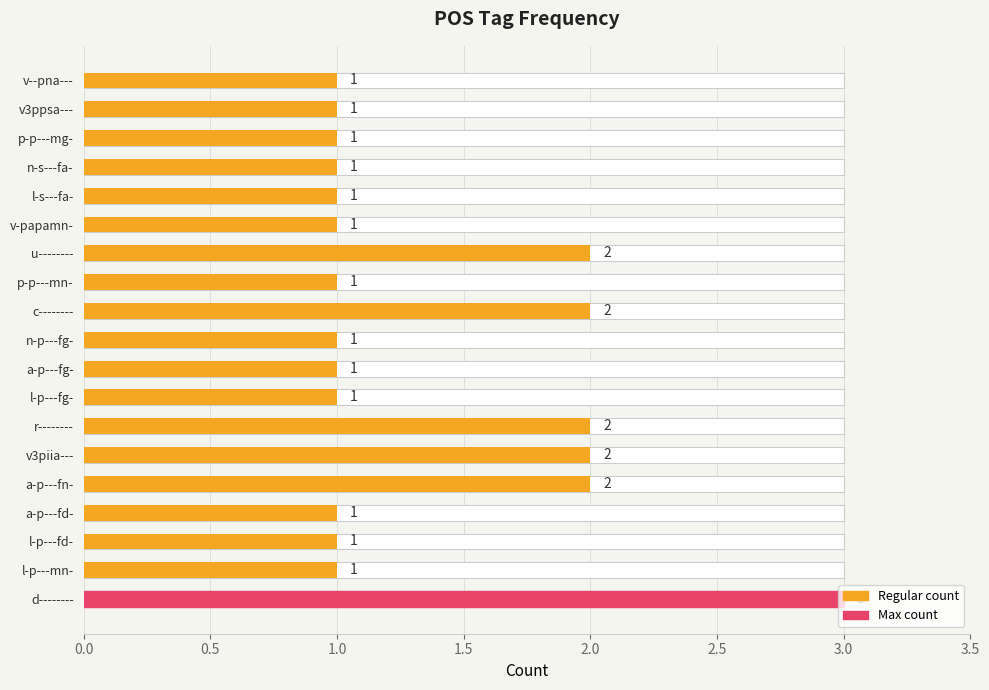

What is the change in value from l-p---fd- to u--------?

+1